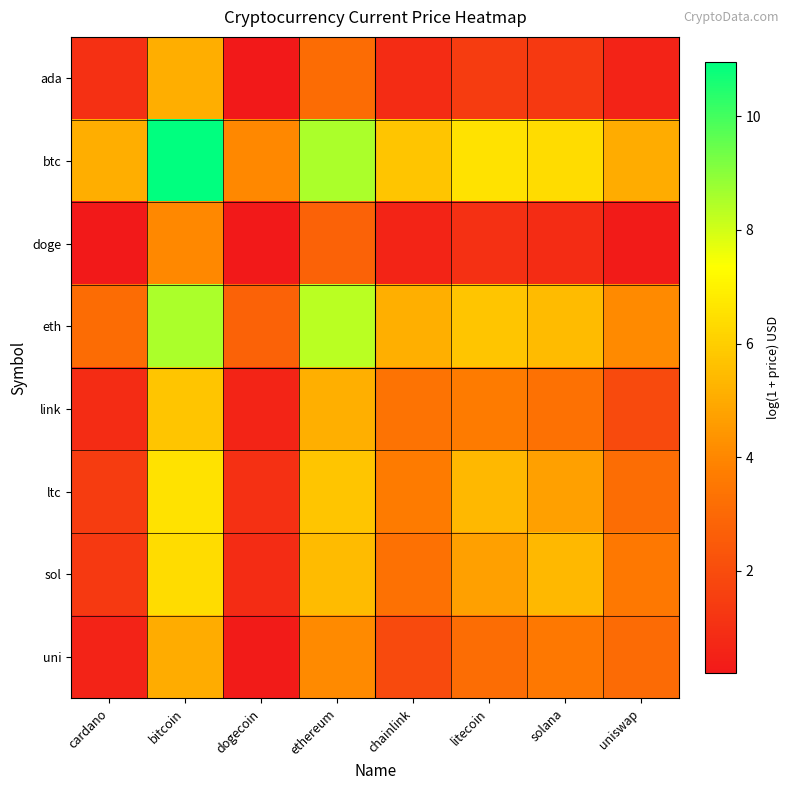

What is the minimum value shown in the chart?

0.2